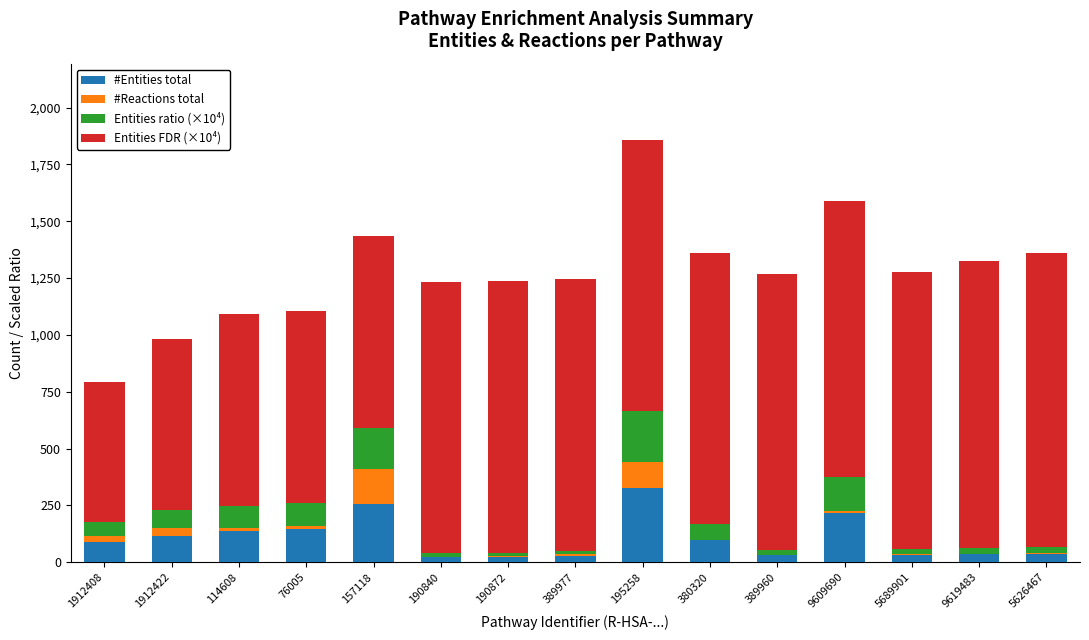

Does the chart contain stacked bars?

Yes